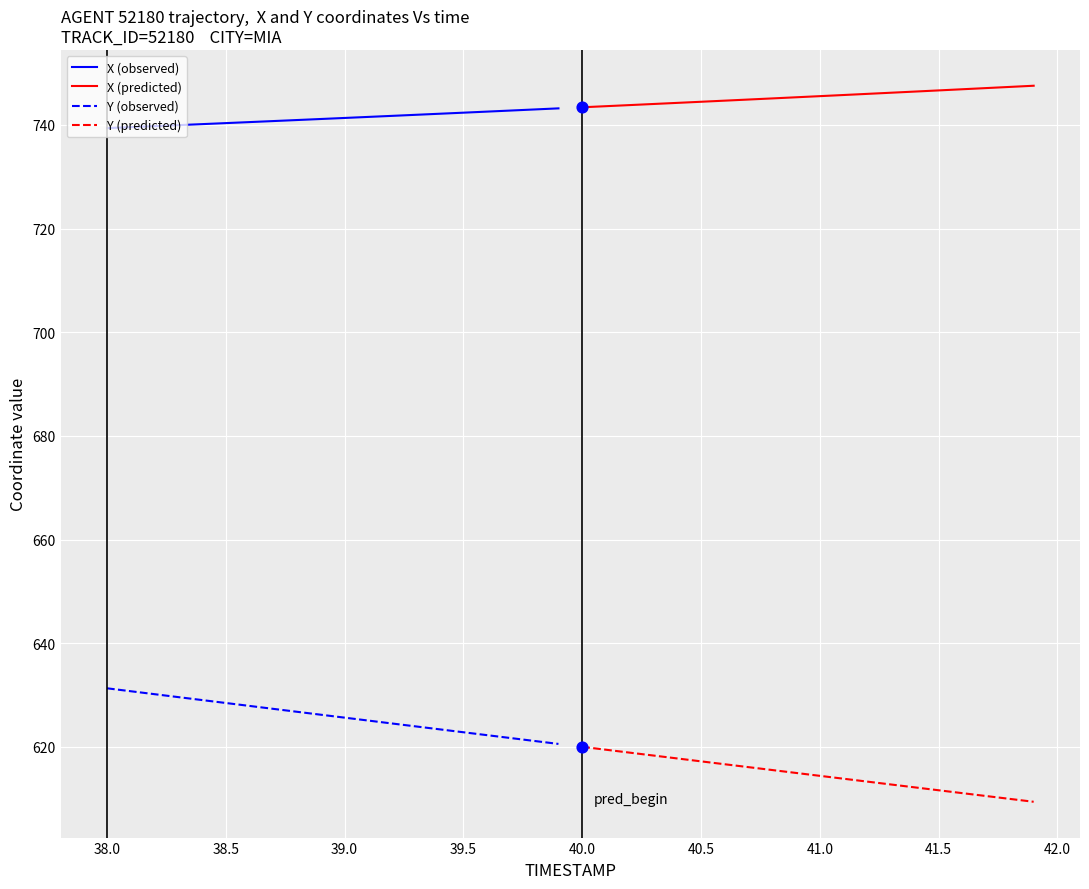

Which series contains the highest Y value?

X (predicted)